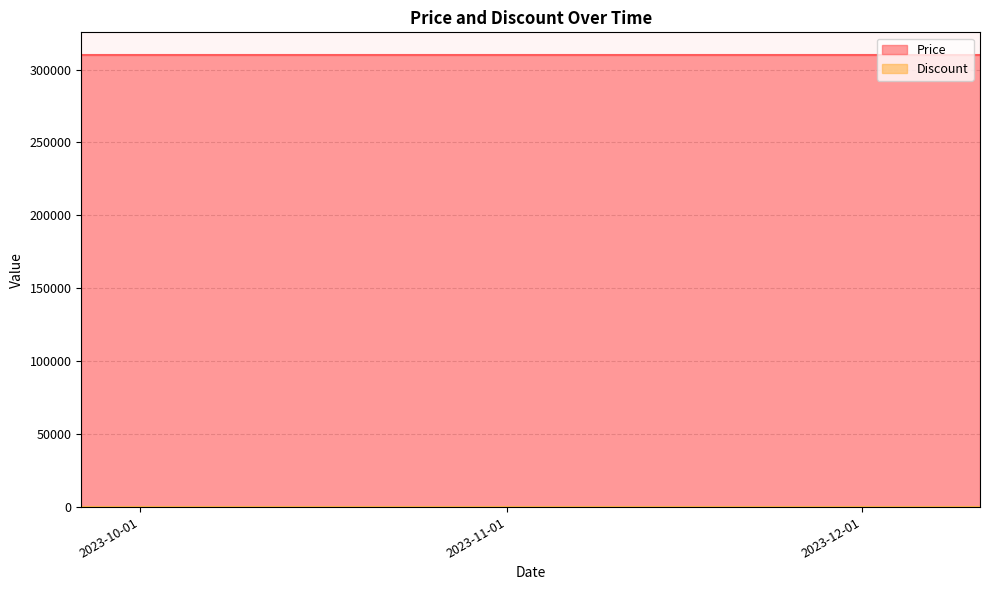

Which has a higher value, 2023-11-09 or 2023-10-24?

2023-11-09